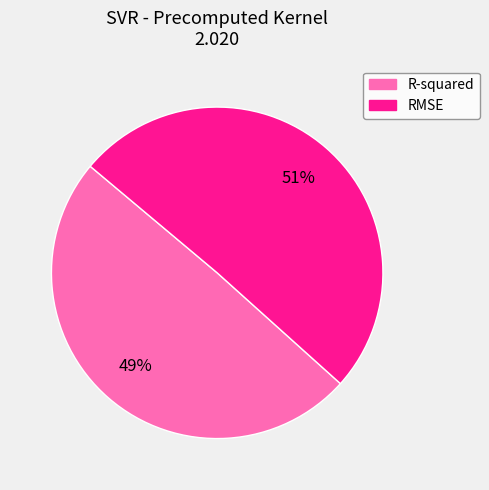

To the nearest percent, what percentage of the pie is RMSE?

51%